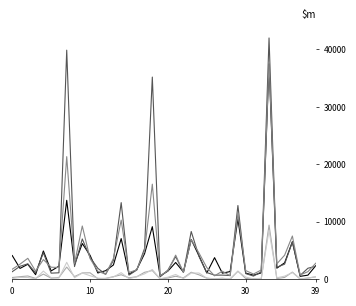

Does the chart display data point markers on the line(s)?

No